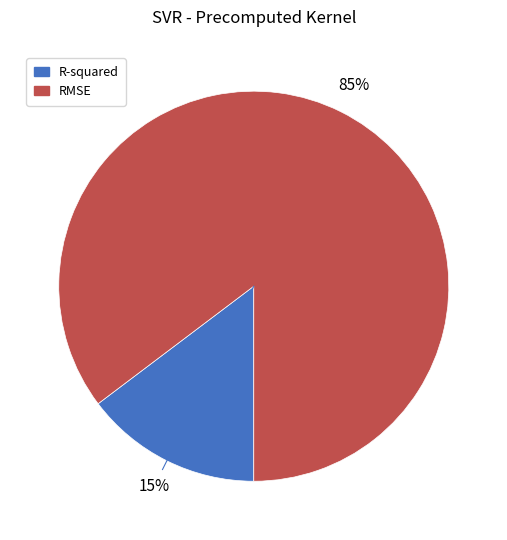

Do R-squared and RMSE together represent more than half of the pie?

Yes